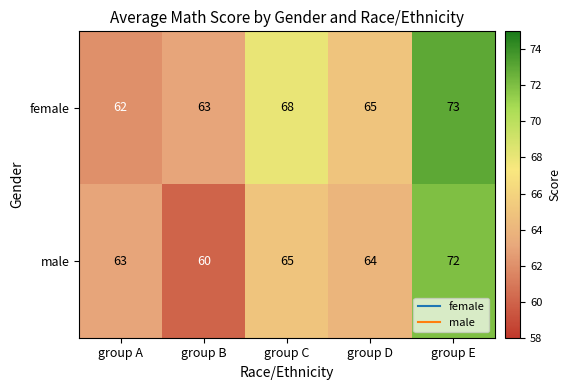

How many distinct data groups are displayed?

2